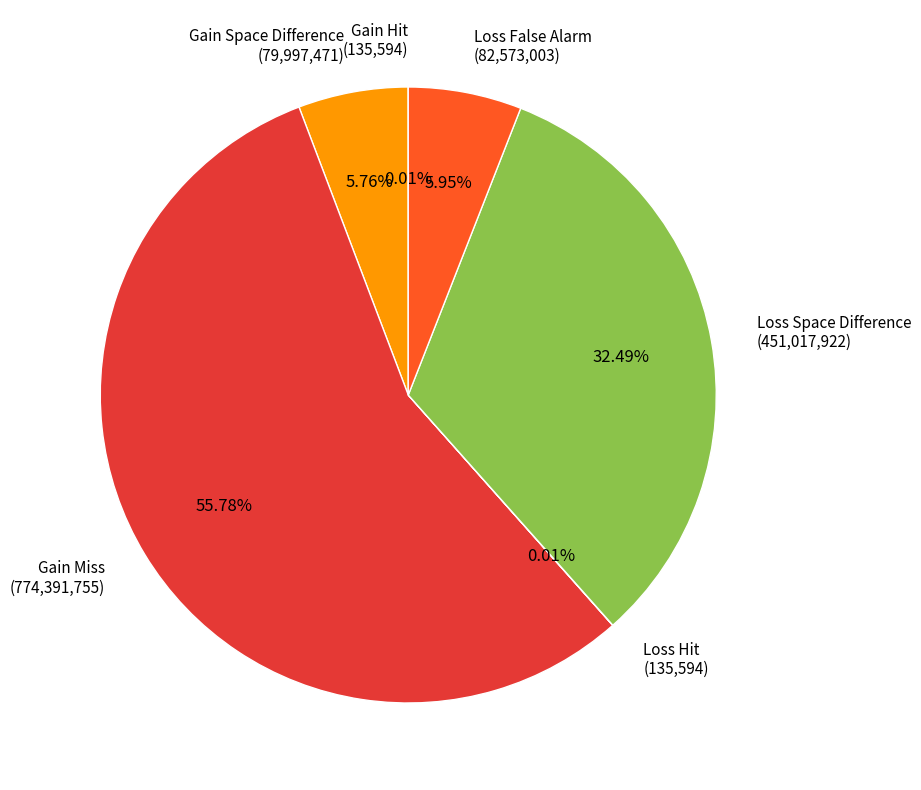

Is there a majority slice in this chart?

Yes